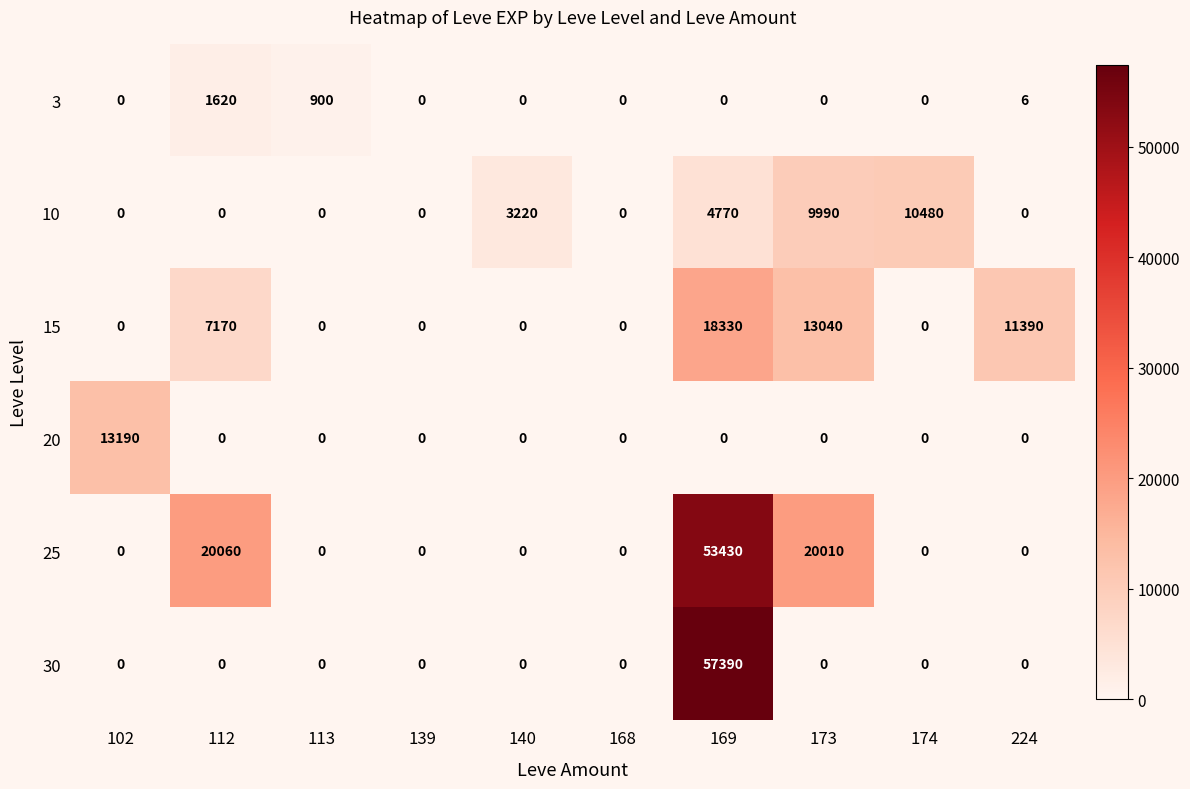

What is the greatest value displayed?

57390